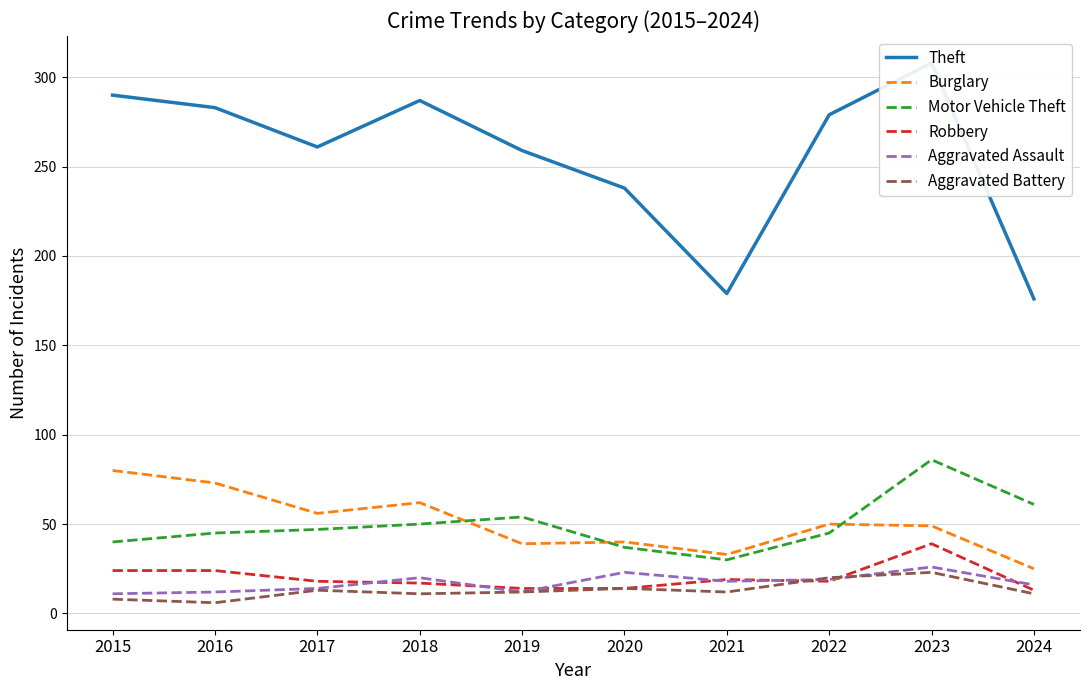

Reading right to left, what are all the values shown in this chart?

Theft: 176	308	279	179	238	259	287	261	283	290
Burglary: 25	49	50	33	40	39	62	56	73	80
Motor Vehicle Theft: 61	86	45	30	37	54	50	47	45	40
Robbery: 13	39	18	19	14	14	17	18	24	24
Aggravated Assault: 16	26	19	18	23	12	20	14	12	11
Aggravated Battery: 11	23	20	12	14	12	11	13	6	8